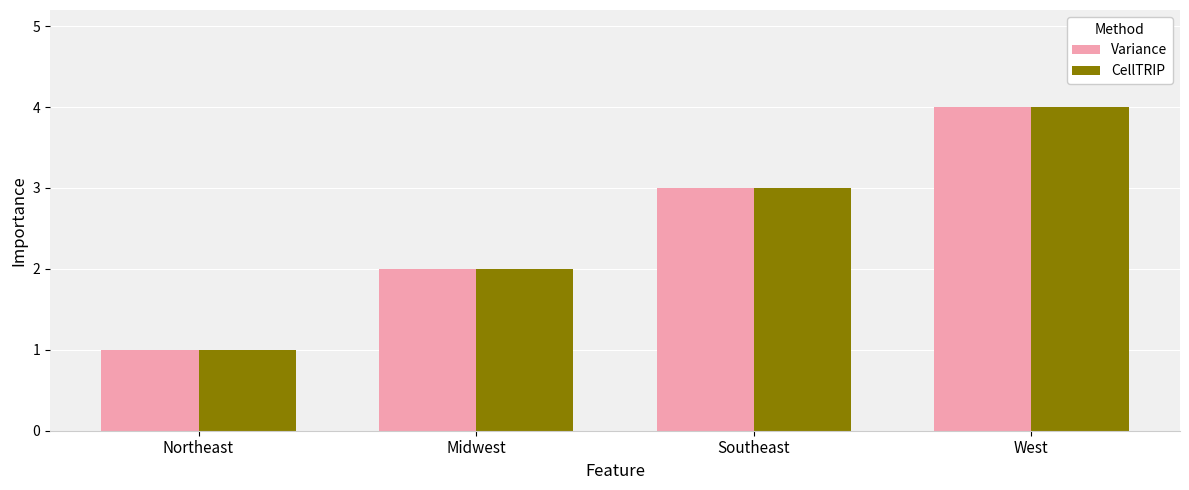

Is the value of Variance at Northeast greater than the value of CellTRIP at Southeast?

No